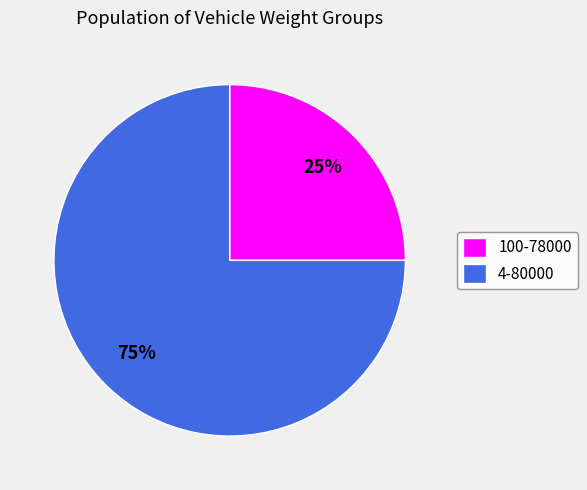

Count the number of slices in the pie.

2